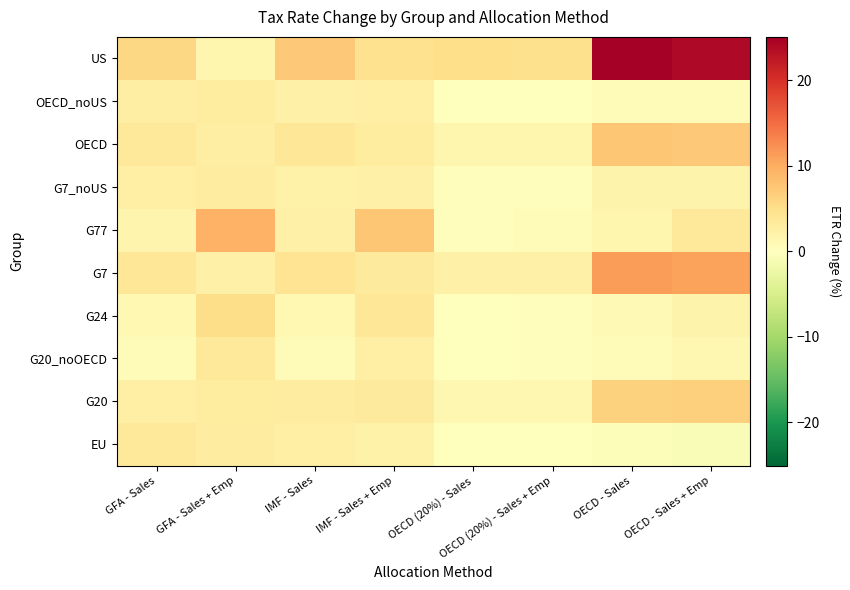

Reading left to right, transcribe all the data shown in this chart.

EU: GFA - Sales=3.5	GFA - Sales + Emp=2.8	IMF - Sales=2.5	IMF - Sales + Emp=2.0	OECD (20%) - Sales=-0.1	OECD (20%) - Sales + Emp=-0.1	OECD - Sales=-0.5	OECD - Sales + Emp=-0.7
G20: GFA - Sales=2.5	GFA - Sales + Emp=3.1	IMF - Sales=2.7	IMF - Sales + Emp=3.1	OECD (20%) - Sales=1.3	OECD (20%) - Sales + Emp=1.3	OECD - Sales=6.3	OECD - Sales + Emp=6.5
G20_noOECD: GFA - Sales=0.6	GFA - Sales + Emp=3.4	IMF - Sales=0.5	IMF - Sales + Emp=2.4	OECD (20%) - Sales=0.1	OECD (20%) - Sales + Emp=0.3	OECD - Sales=0.6	OECD - Sales + Emp=1.3
G24: GFA - Sales=1.1	GFA - Sales + Emp=5.1	IMF - Sales=1.1	IMF - Sales + Emp=3.8	OECD (20%) - Sales=0.2	OECD (20%) - Sales + Emp=0.4	OECD - Sales=0.8	OECD - Sales + Emp=1.8
G7: GFA - Sales=3.8	GFA - Sales + Emp=2.3	IMF - Sales=4.3	IMF - Sales + Emp=3.2	OECD (20%) - Sales=2.3	OECD (20%) - Sales + Emp=2.2	OECD - Sales=11.3	OECD - Sales + Emp=10.9
G77: GFA - Sales=1.6	GFA - Sales + Emp=9.6	IMF - Sales=2.2	IMF - Sales + Emp=7.5	OECD (20%) - Sales=0.3	OECD (20%) - Sales + Emp=0.7	OECD - Sales=1.4	OECD - Sales + Emp=3.3
G7_noUS: GFA - Sales=2.5	GFA - Sales + Emp=2.9	IMF - Sales=2.1	IMF - Sales + Emp=2.3	OECD (20%) - Sales=0.4	OECD (20%) - Sales + Emp=0.4	OECD - Sales=1.8	OECD - Sales + Emp=1.9
OECD: GFA - Sales=3.6	GFA - Sales + Emp=2.5	IMF - Sales=3.7	IMF - Sales + Emp=3.1	OECD (20%) - Sales=1.5	OECD (20%) - Sales + Emp=1.5	OECD - Sales=7.6	OECD - Sales + Emp=7.3
OECD_noUS: GFA - Sales=2.7	GFA - Sales + Emp=2.9	IMF - Sales=2.3	IMF - Sales + Emp=2.4	OECD (20%) - Sales=0.1	OECD (20%) - Sales + Emp=0.1	OECD - Sales=0.7	OECD - Sales + Emp=0.7
US: GFA - Sales=5.7	GFA - Sales + Emp=1.5	IMF - Sales=7.4	IMF - Sales + Emp=4.6	OECD (20%) - Sales=5.0	OECD (20%) - Sales + Emp=4.8	OECD - Sales=25.1	OECD - Sales + Emp=24.0